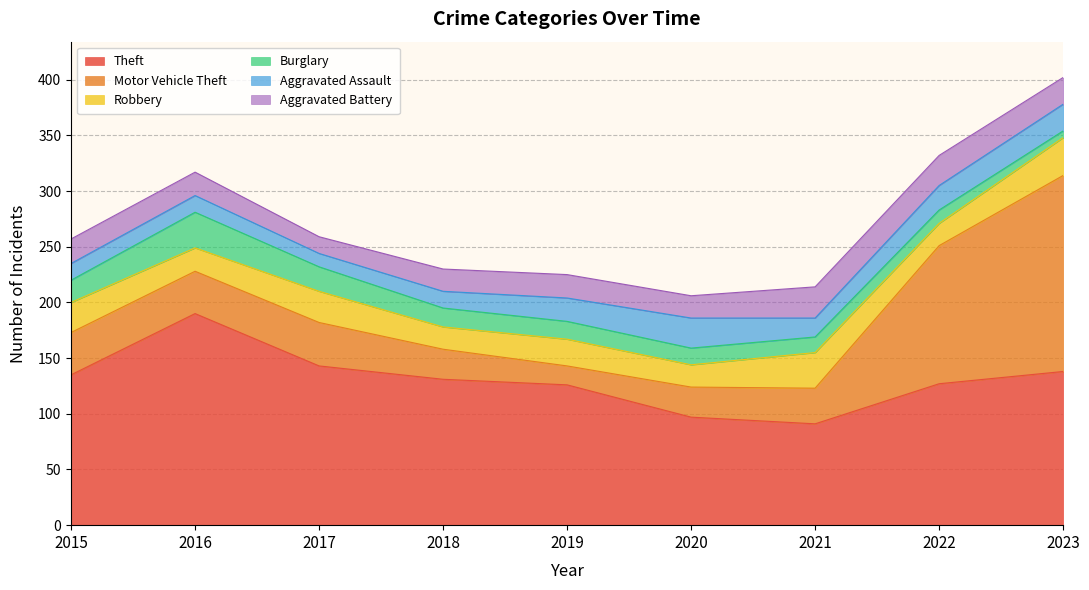

What is the difference between the second highest and minimum values in the Robbery series?

12